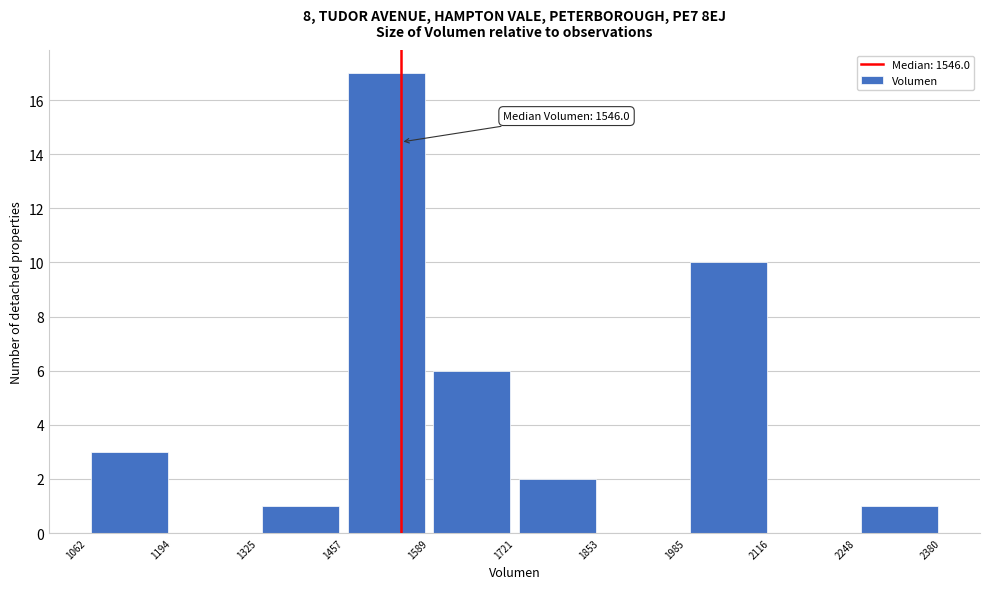

Over which range of the x-axis is the bar tallest?

1457 to 1589